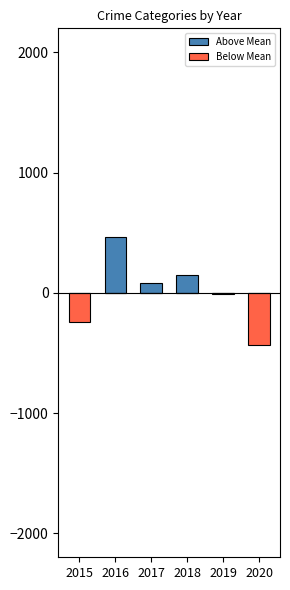

True or false: Above Mean has a value of 261.6 at 2019.

False